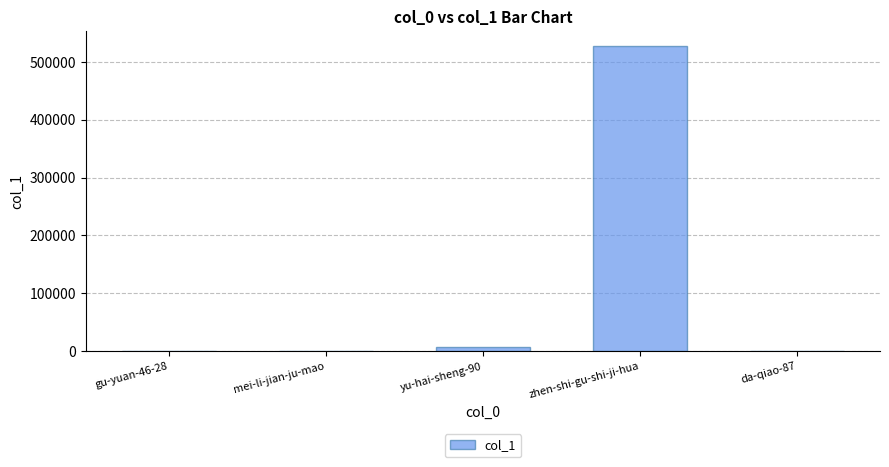

Which category has the highest value across all series?

zhen-shi-gu-shi-ji-hua